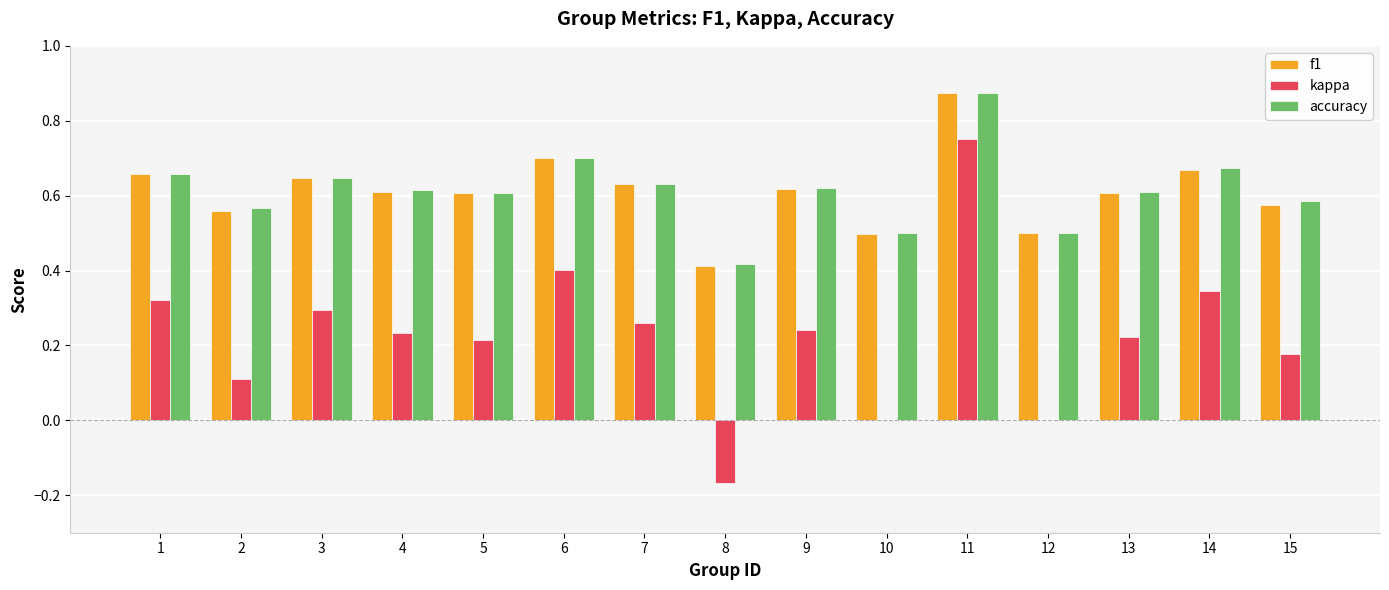

How many categories are shown in the chart?

15